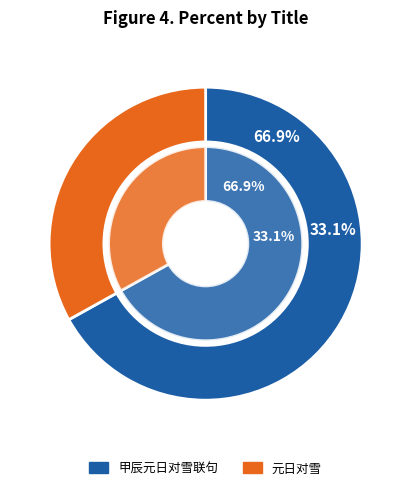

Which category accounts for the majority?

甲辰元日对雪联句